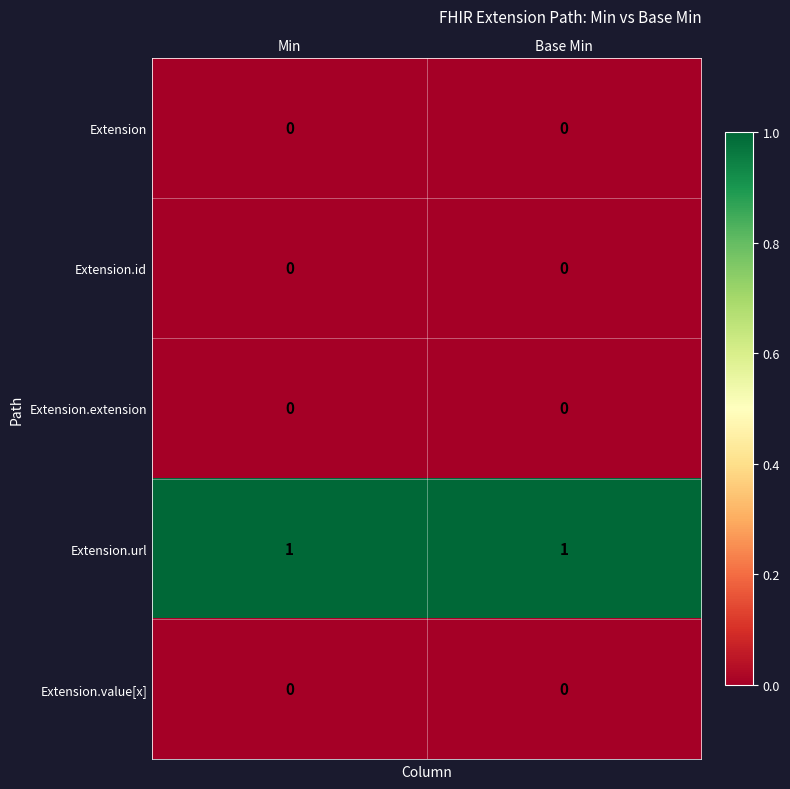

Which series has the largest total across all categories?

Extension.url